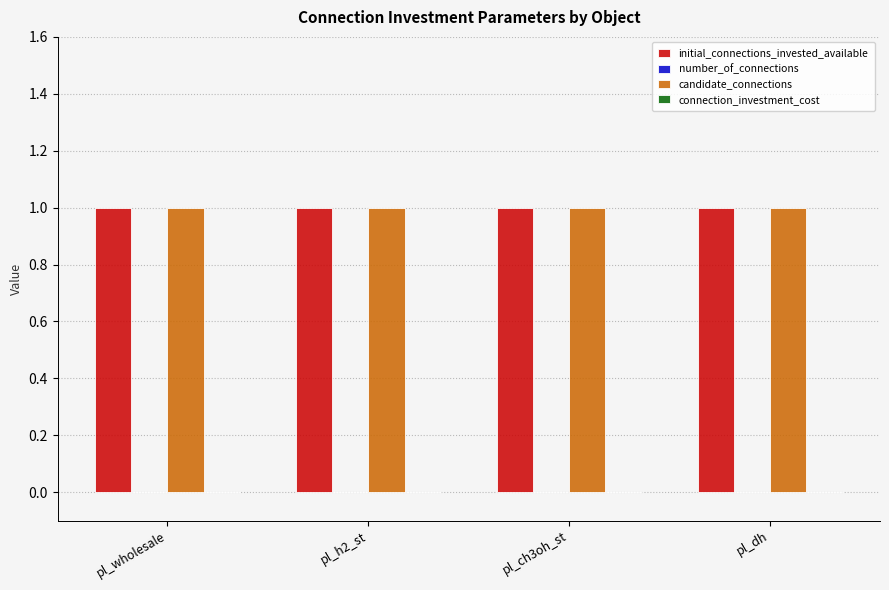

Does the chart contain any negative values?

No